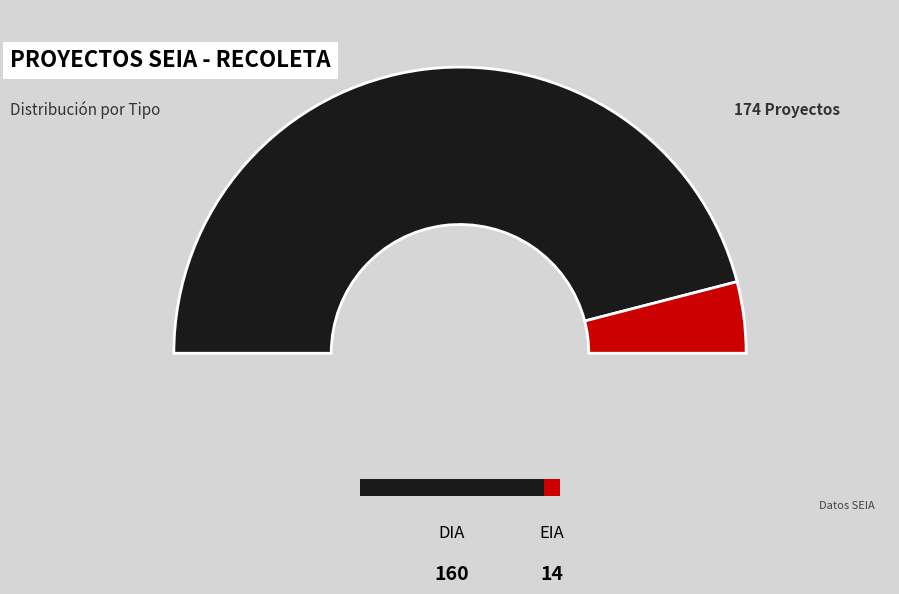

How many slices are in this pie chart?

2